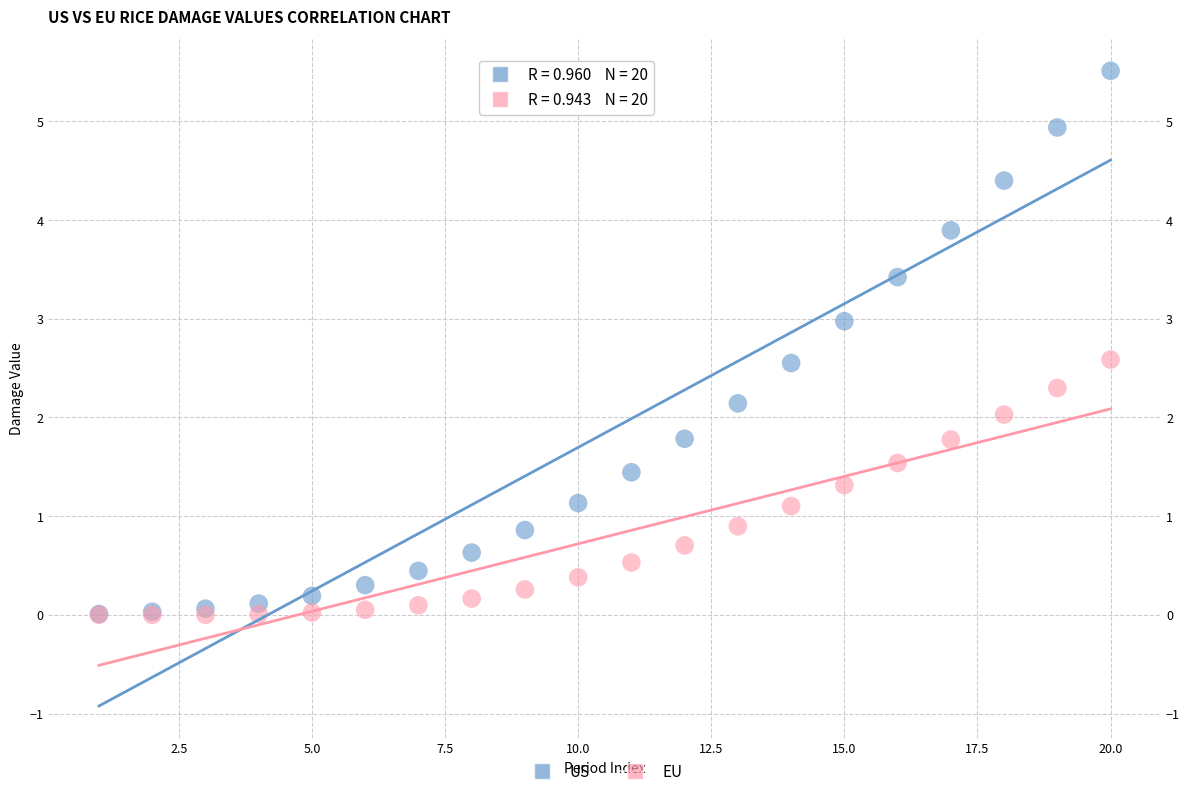

Which series has the largest Y range (max minus min)?

US